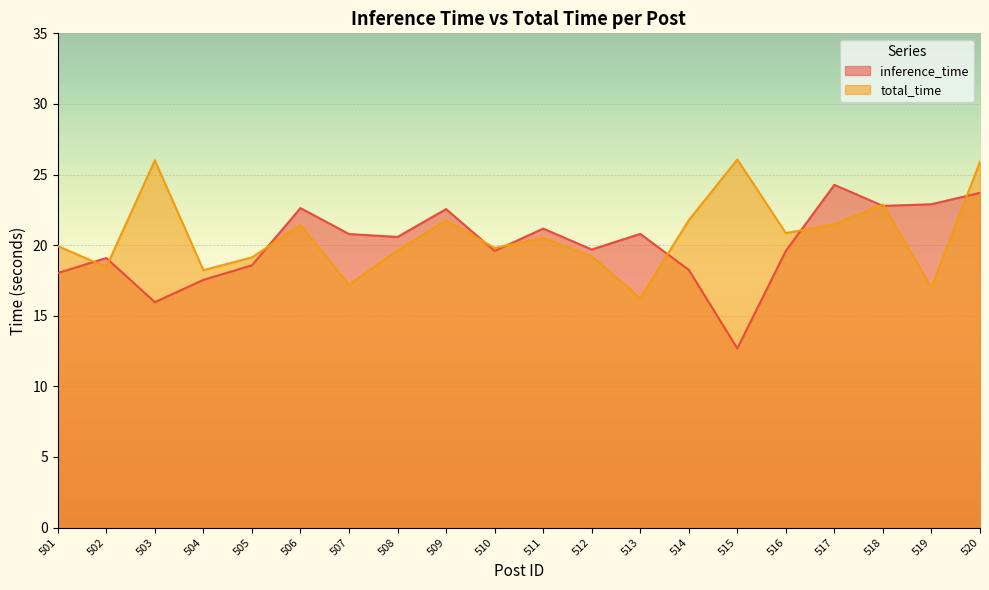

How many values in the total_time series are below 20?

10